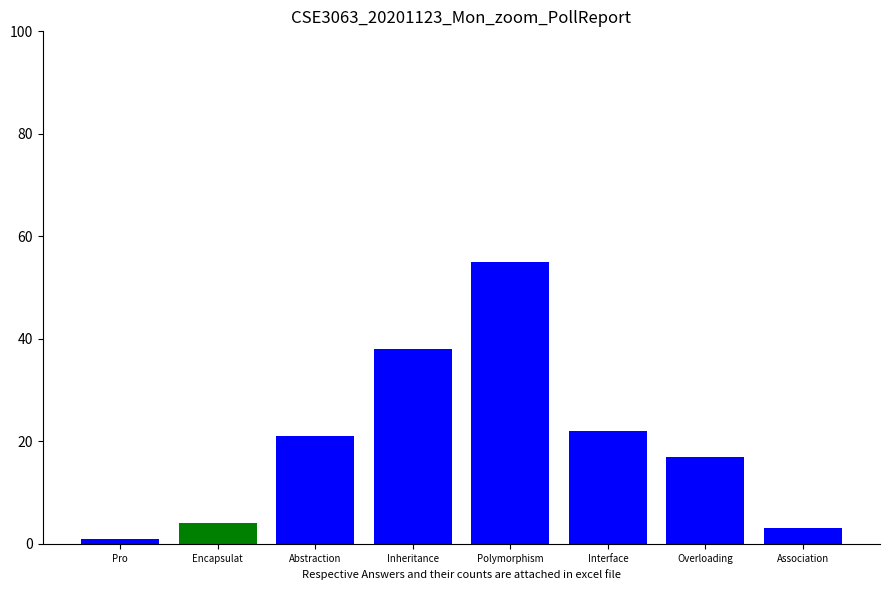

What is the value of the 6th bar from the left?

22